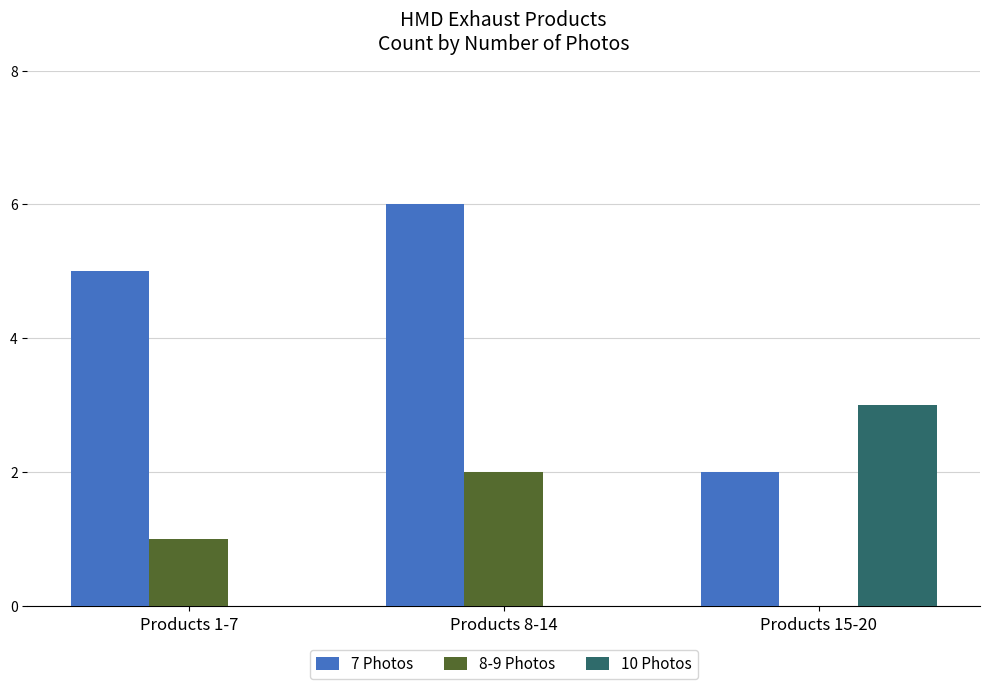

Reading left to right, transcribe all the data shown in this chart.

7 Photos: 5	6	2
8-9 Photos: 1	2	0
10 Photos: 0	0	3